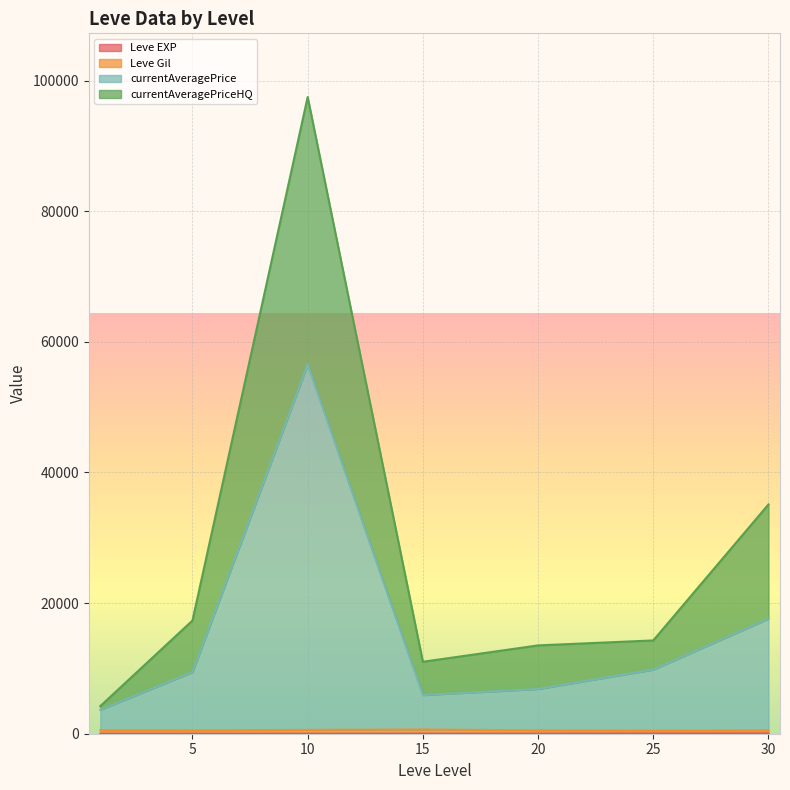

At which category is the sum across all series the highest?

10